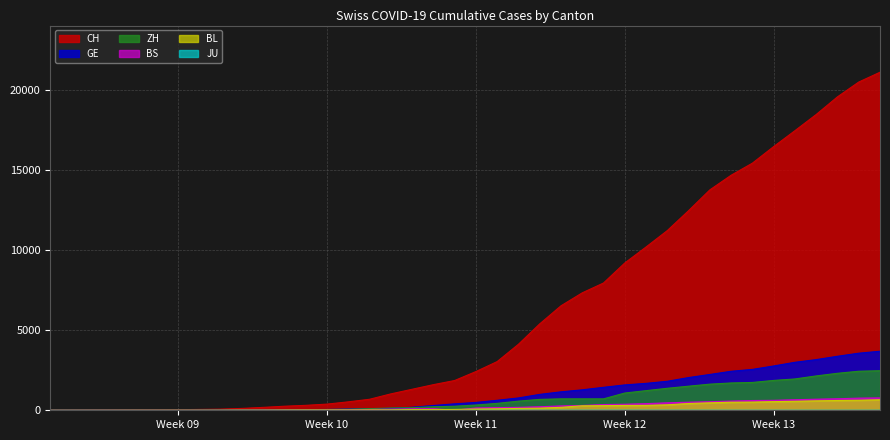

What is the highest value of the BL series?

656